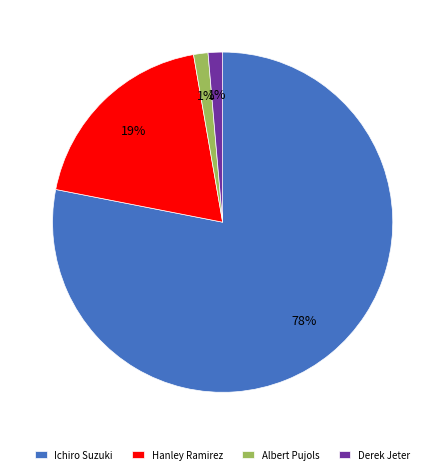

Does Derek Jeter represent more than half of the total?

No